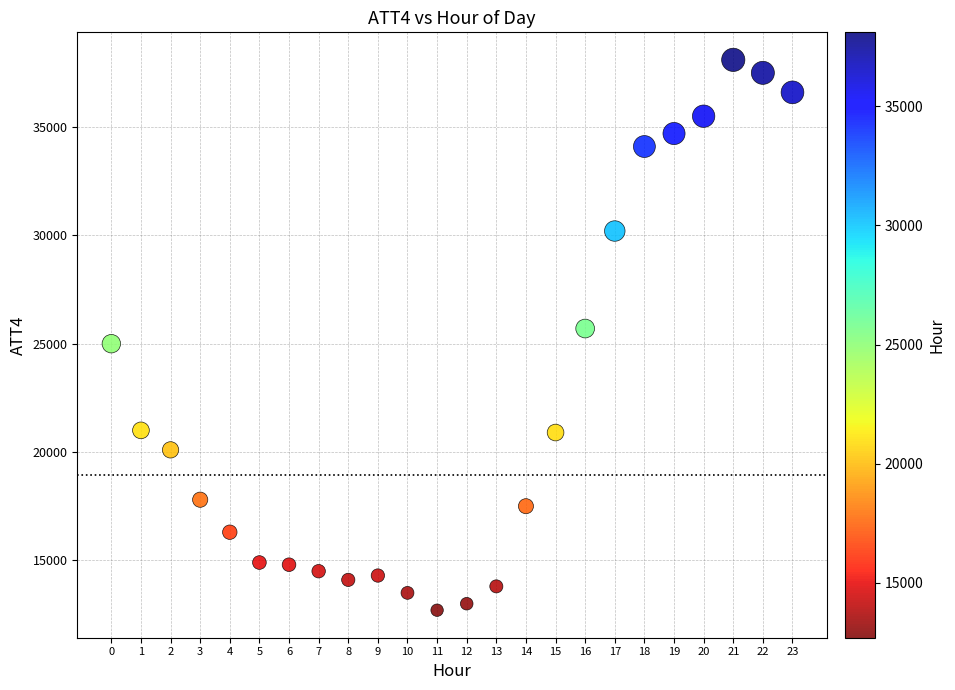

What is the range of Y values (max minus min)?

25400